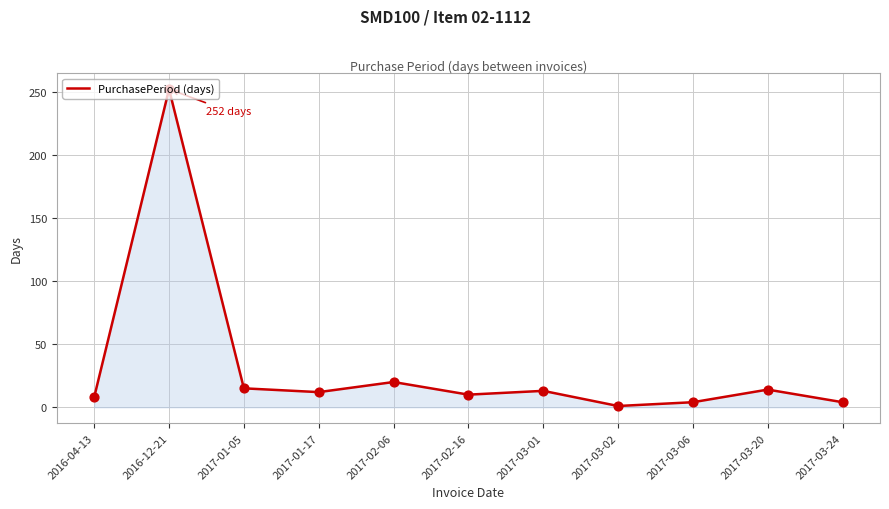

What is the ratio of the value at 2016-04-13 to the value at 2017-03-01?

0.6